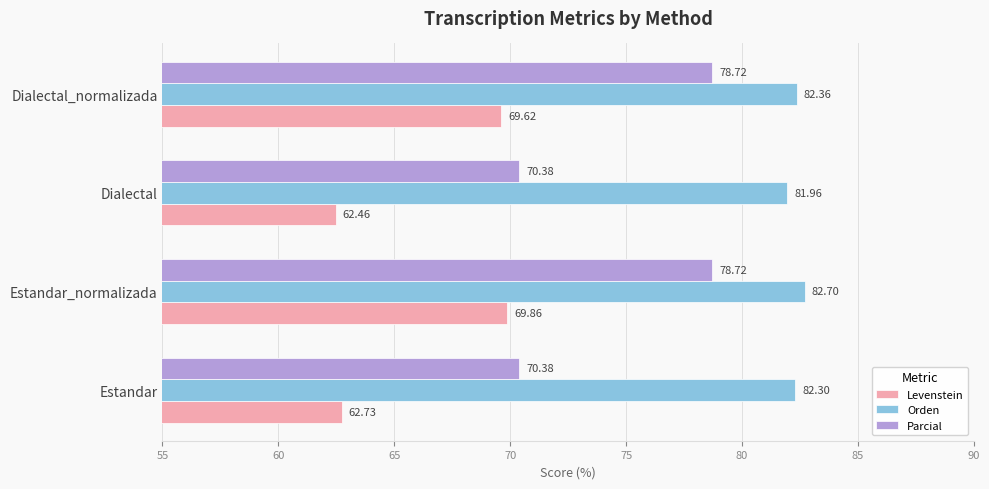

How many values in the Levenstein series exceed 69?

2